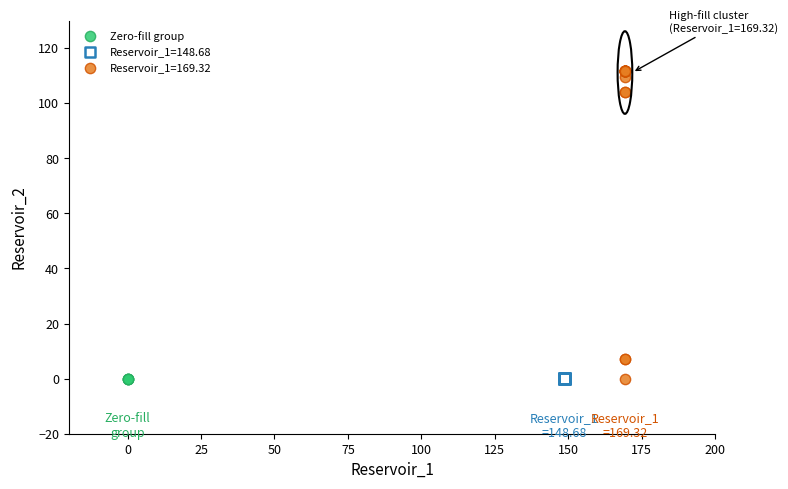

Which series contains the highest Y value?

Reservoir_1=169.32